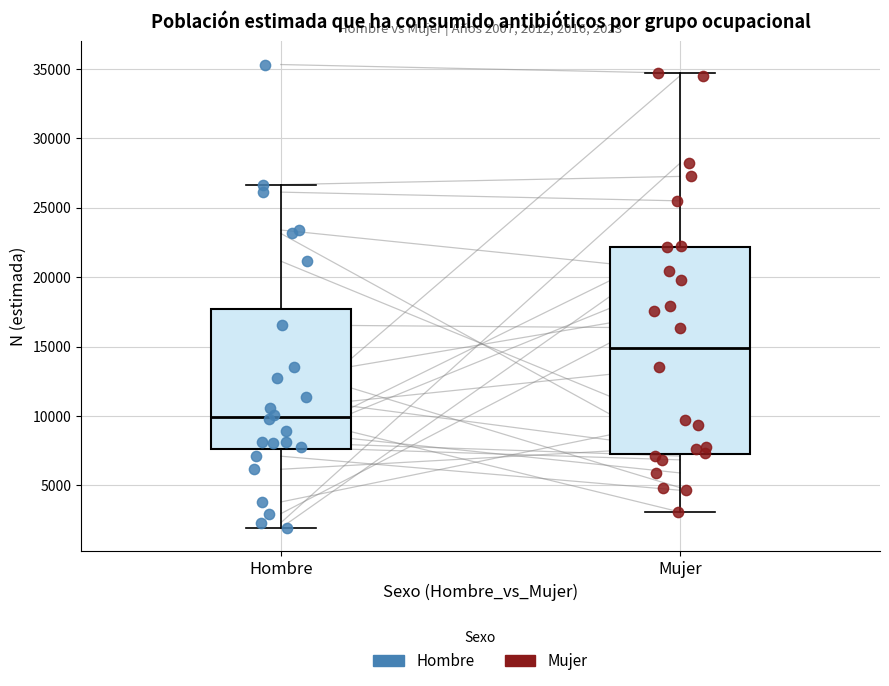

Which box's median line is the lowest?

Hombre